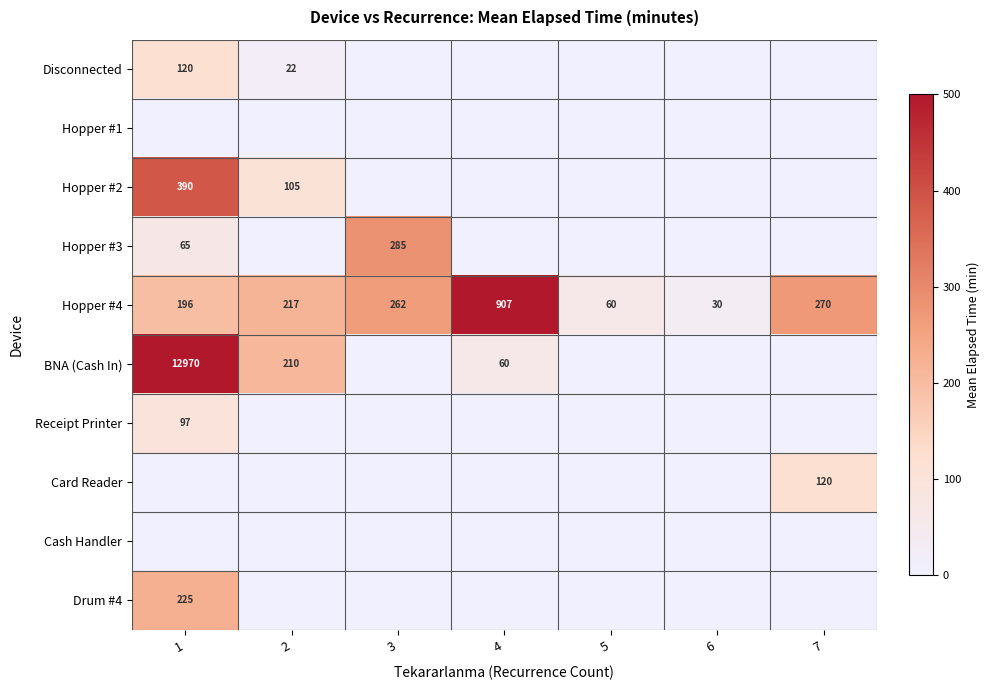

Read the Hopper #4 value at 3.

262